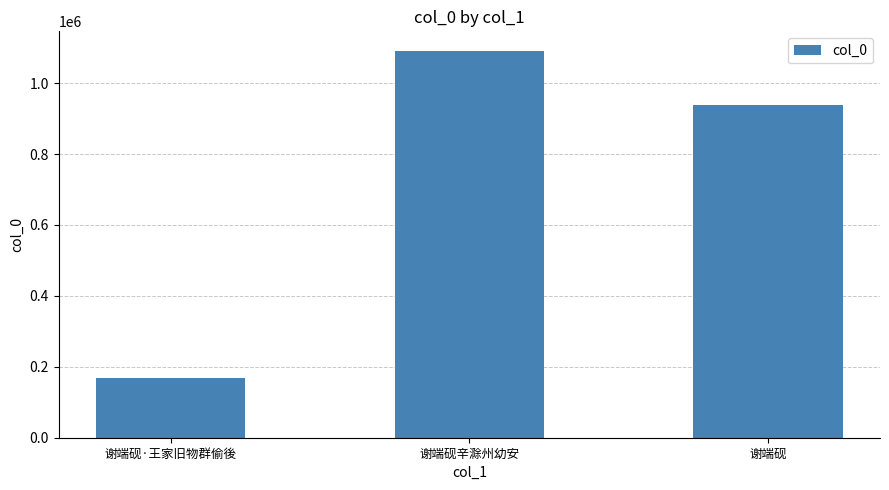

What is the minimum value shown in the chart?

168554